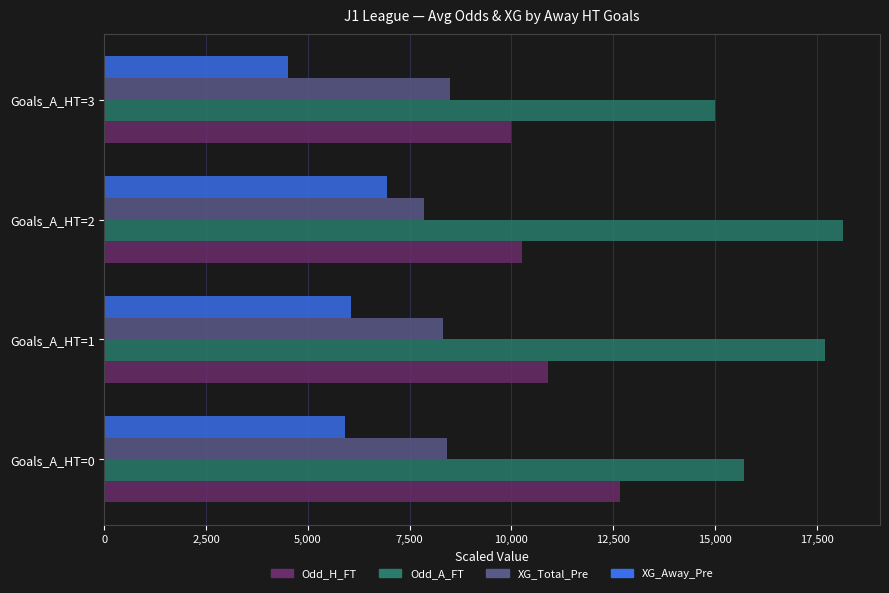

Where is Odd_H_FT nearest to the value 11337?

Goals_A_HT=1